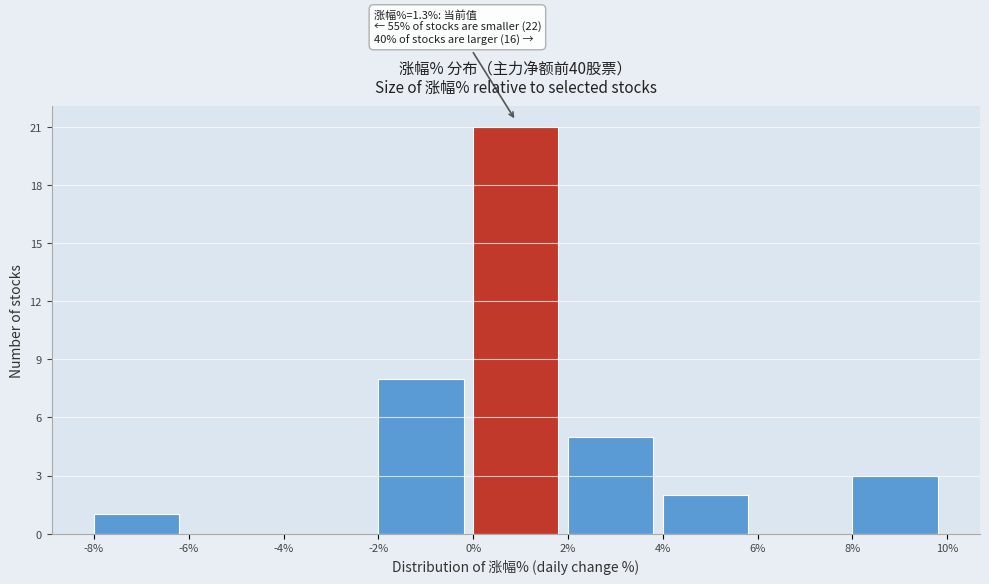

Over which range of the x-axis is the bar tallest?

0% to 2%